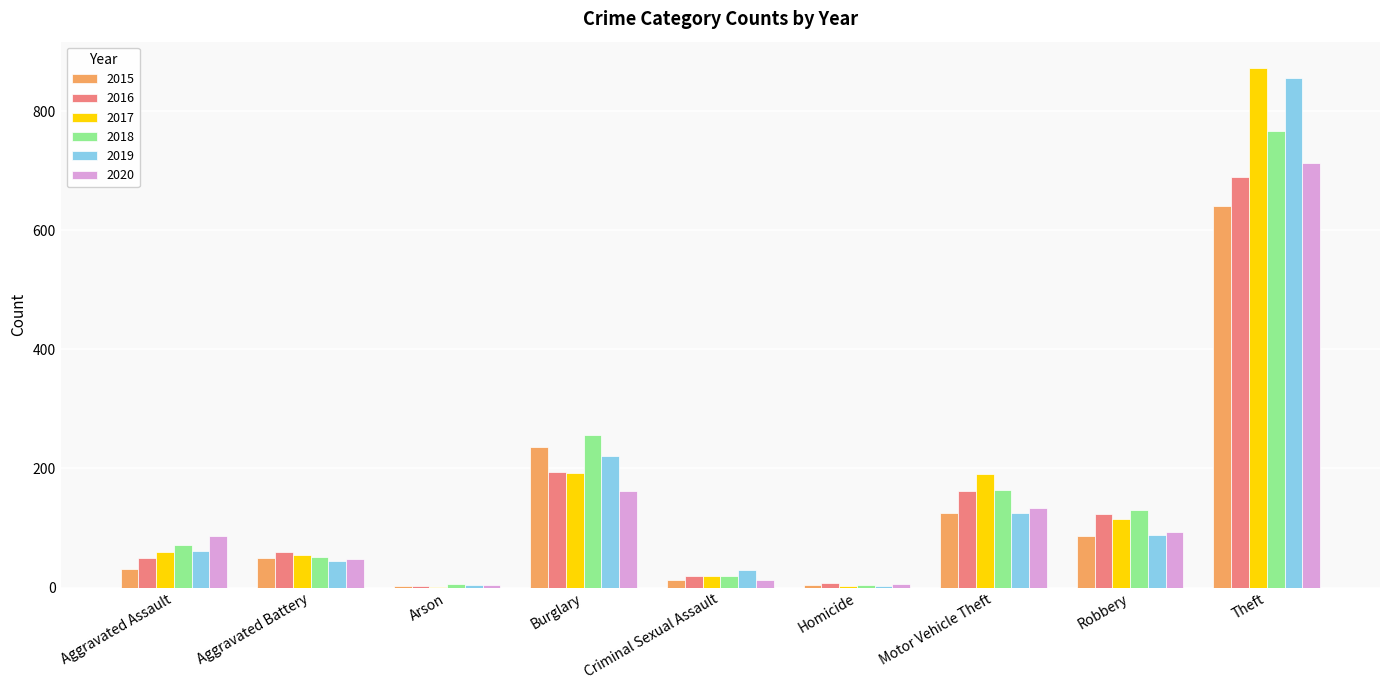

What is the sum of all 2020 values?

1261